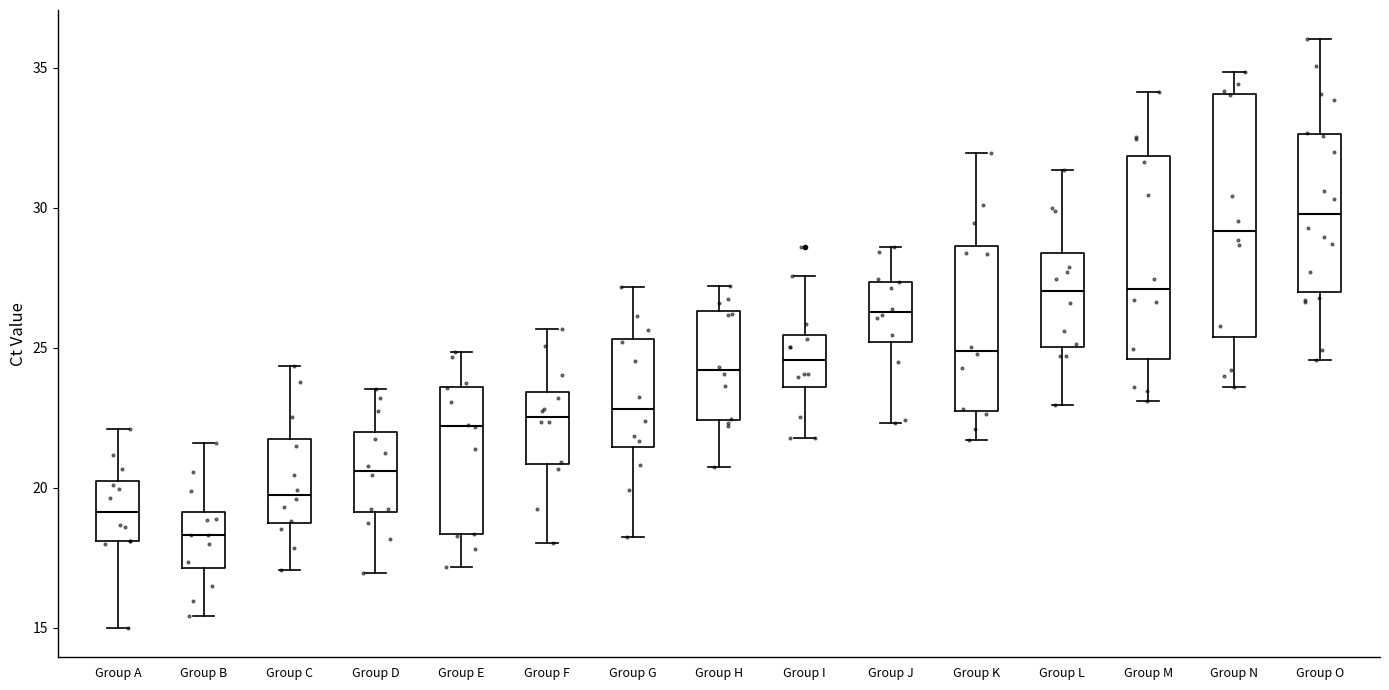

Reading left to right, transcribe this box plot: for each box, give where its median line is, the range the box spans, and where its two whiskers end, as read against the y-axis. The values are not printed on the chart, so give them approximately, as read against the axis.

Group A: median 19.0, box 18.0 to 20.0, whiskers 15.0 to 22.0
Group B: median 18.5, box 17.0 to 19.0, whiskers 15.5 to 21.5
Group C: median 20.0, box 18.5 to 22.0, whiskers 17.0 to 24.5
Group D: median 20.5, box 19.0 to 22.0, whiskers 17.0 to 23.5
Group E: median 22.0, box 18.5 to 23.5, whiskers 17.0 to 25.0
Group F: median 22.5, box 21.0 to 23.5, whiskers 18.0 to 25.5
Group G: median 23.0, box 21.5 to 25.5, whiskers 18.5 to 27.0
Group H: median 24.0, box 22.5 to 26.5, whiskers 20.5 to 27.0
Group I: median 24.5, box 23.5 to 25.5, whiskers 22.0 to 27.5
Group J: median 26.5, box 25.0 to 27.5, whiskers 22.5 to 28.5
Group K: median 25.0, box 23.0 to 28.5, whiskers 21.5 to 32.0
Group L: median 27.0, box 25.0 to 28.5, whiskers 23.0 to 31.5
Group M: median 27.0, box 24.5 to 32.0, whiskers 23.0 to 34.0
Group N: median 29.0, box 25.5 to 34.0, whiskers 23.5 to 35.0
Group O: median 30.0, box 27.0 to 32.5, whiskers 24.5 to 36.0